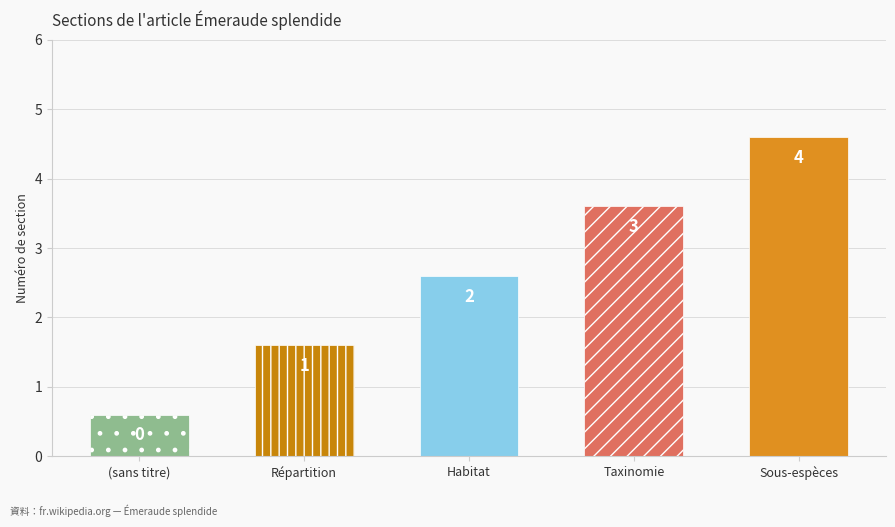

Reading left to right, what are all the values shown in this chart?

=0	Répartition=1	Habitat=2	Taxinomie=3	Sous-espèces=4